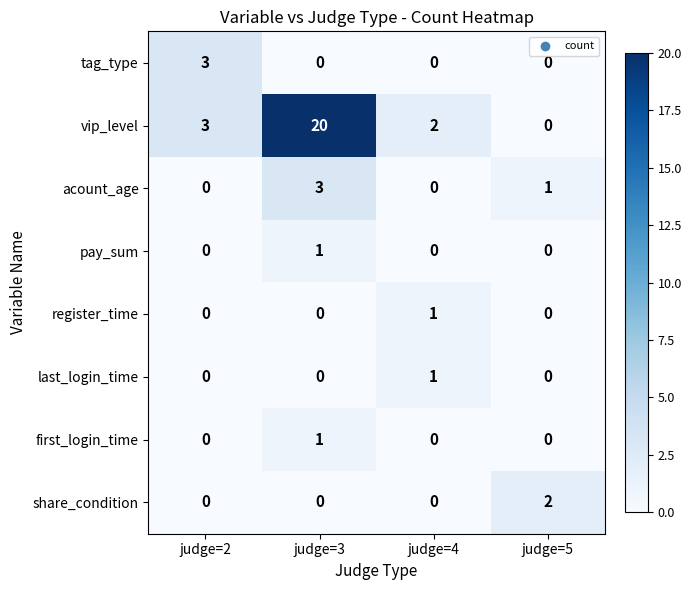

How many values in vip_level are above zero?

3